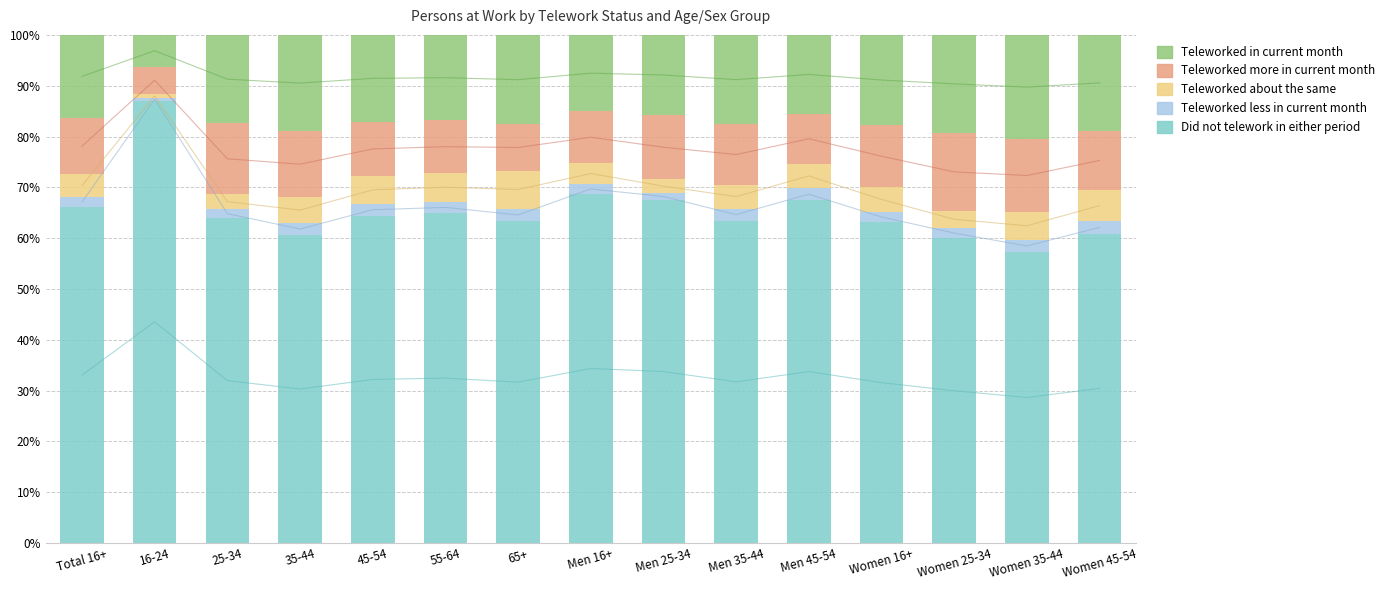

Is it true that Teleworked in current month equals 10.5 at Total 16+?

False